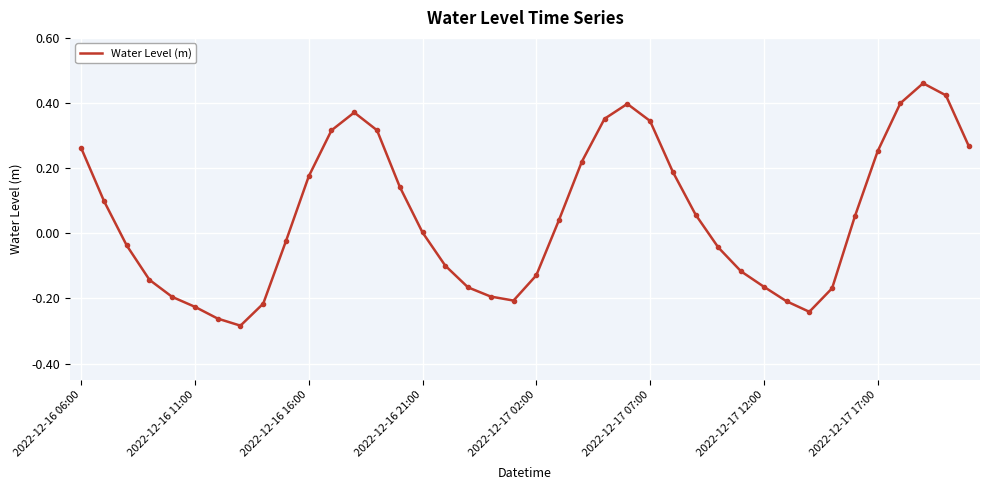

What is the difference between the maximum and minimum values?

0.7